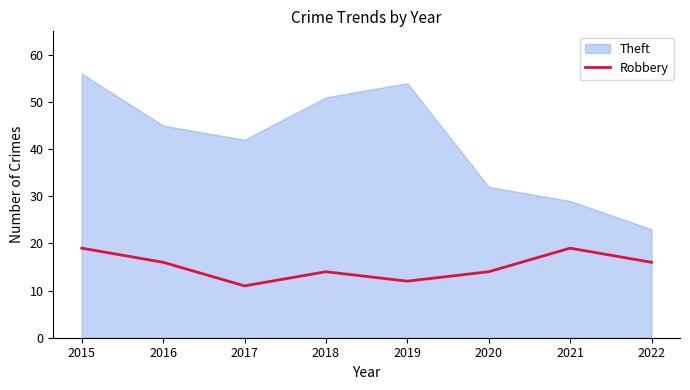

True or false: Theft and Robbery intersect in this chart.

False